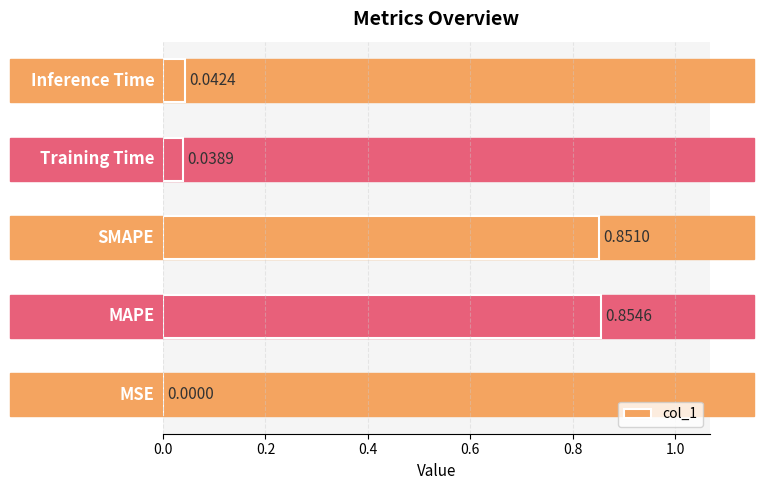

What is the sum of all values?

1.8